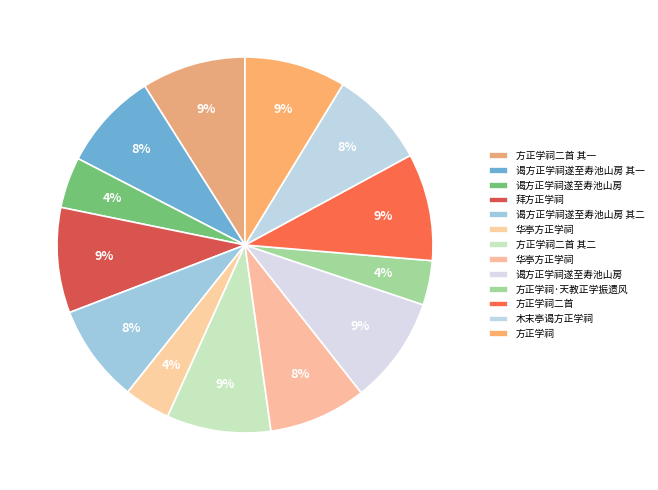

What is the largest slice in the pie chart?

谒方正学祠遂至寿池山房